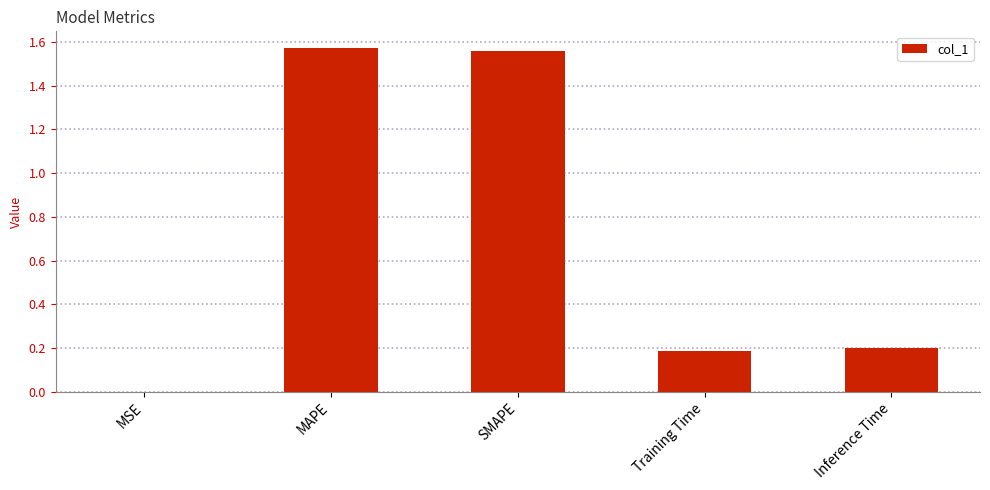

What is the sum of all values?

3.5